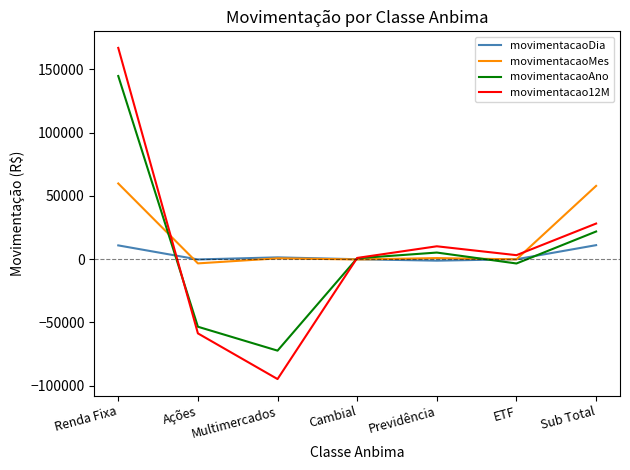

Which series has the widest spread of values?

movimentacao12M